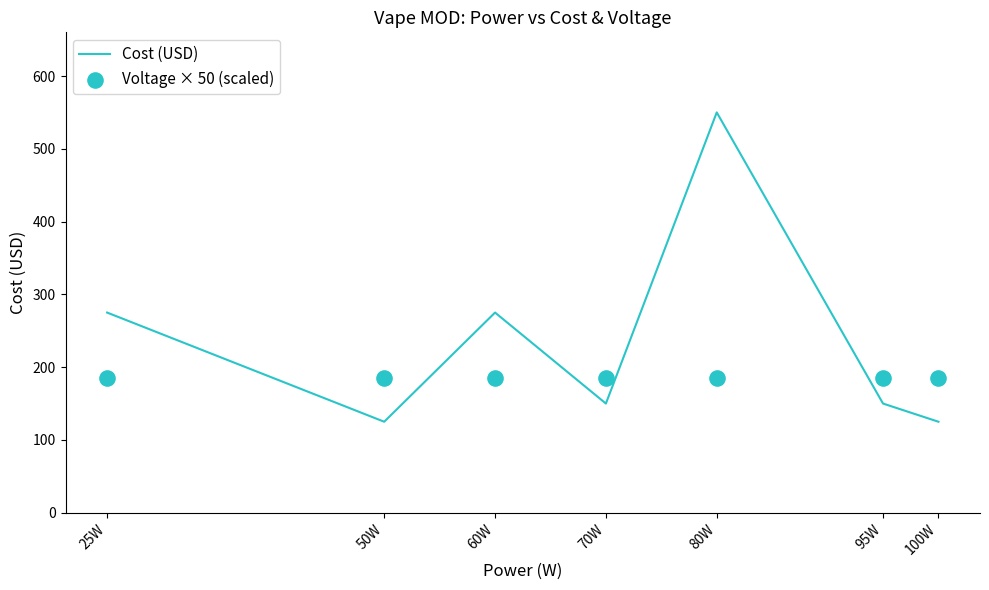

What are all the series names shown in the legend?

Cost (USD), Voltage × 50 (scaled)